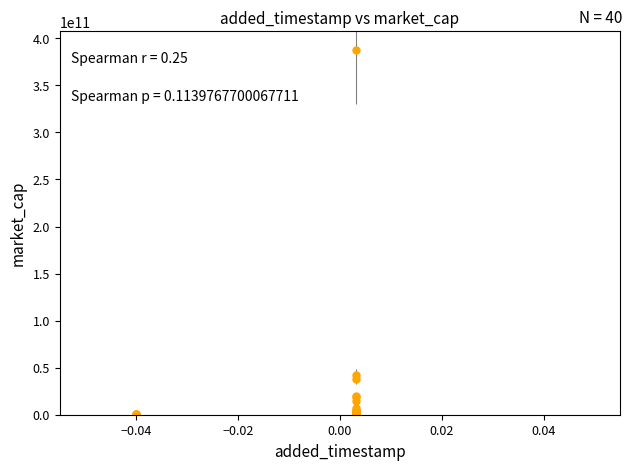

What is the difference between the maximum and second lowest values?

387400628288